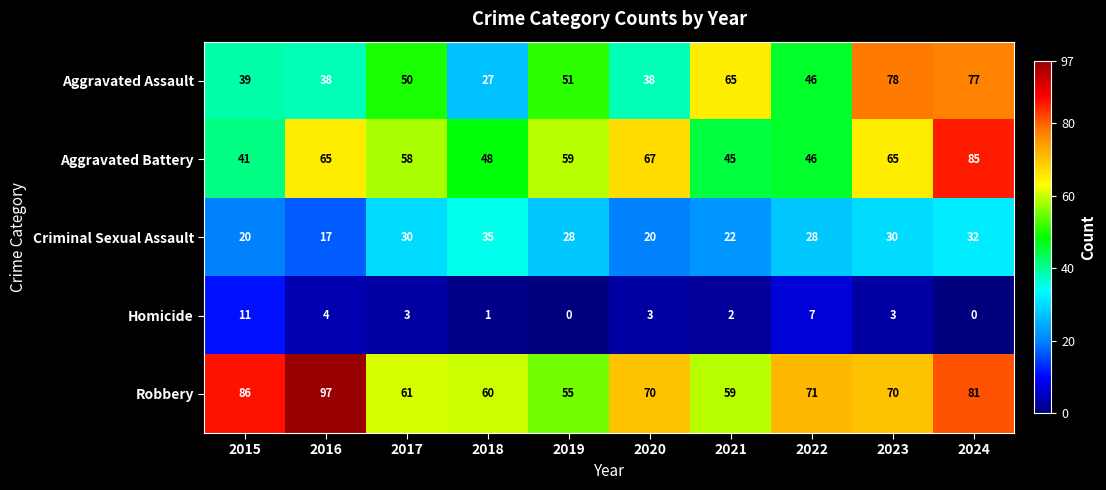

Which series has the largest range (max minus min)?

Aggravated Assault